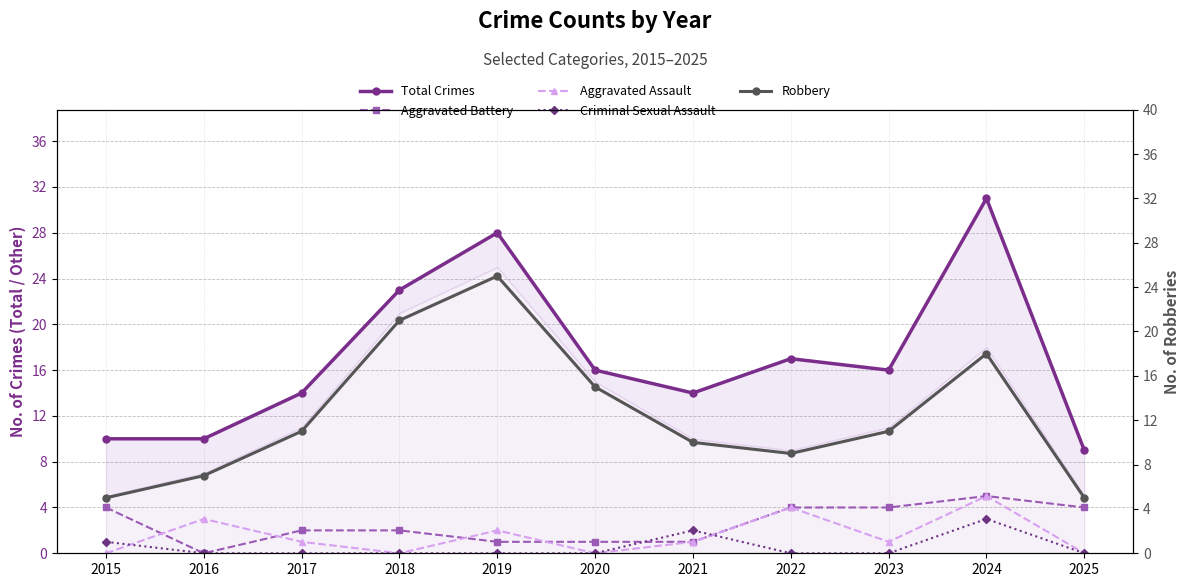

How many values in the Aggravated Battery series exceed 2?

5